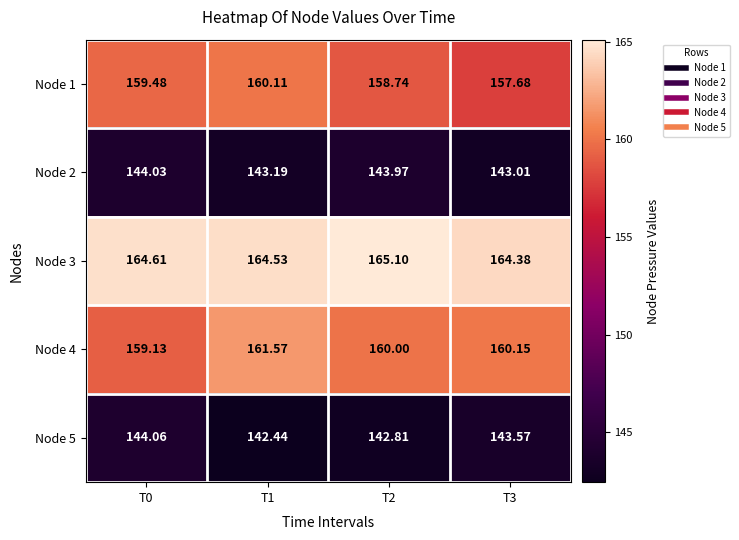

Is the value of Node 3 at T3 greater than the value of Node 1 at T2?

Yes